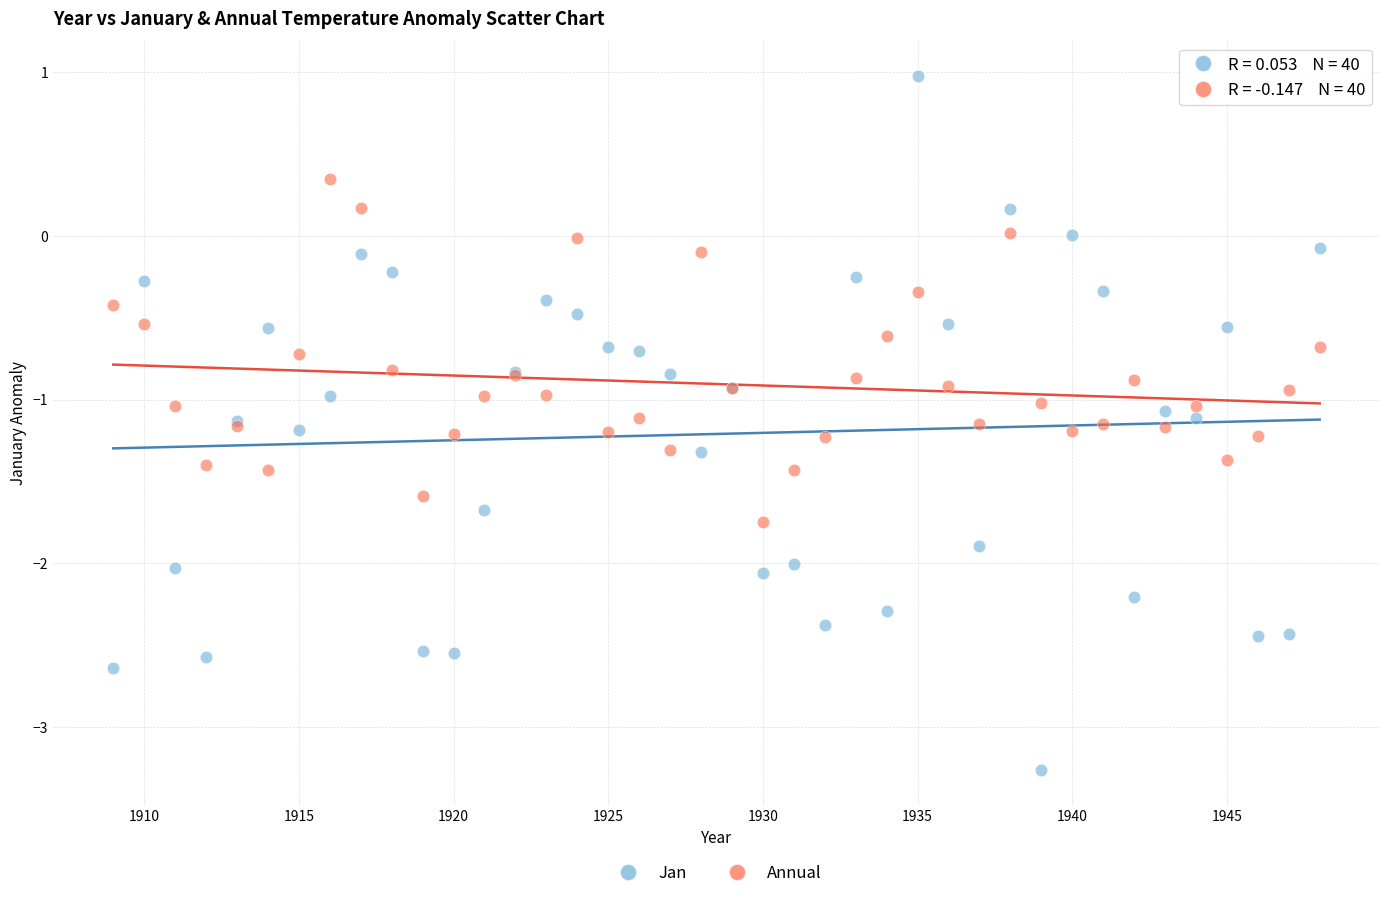

Which series contains the highest Y value?

Jan